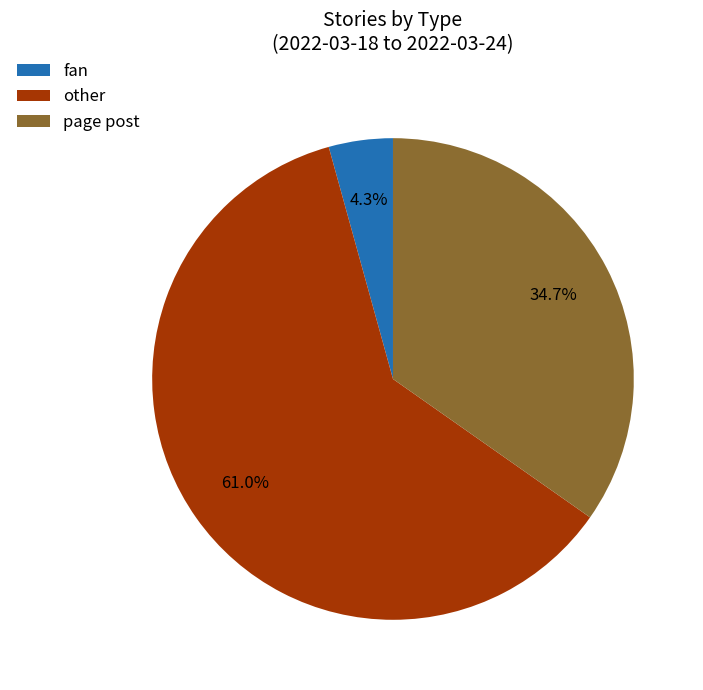

Combined, what portion of the pie is fan and other?

65.3%